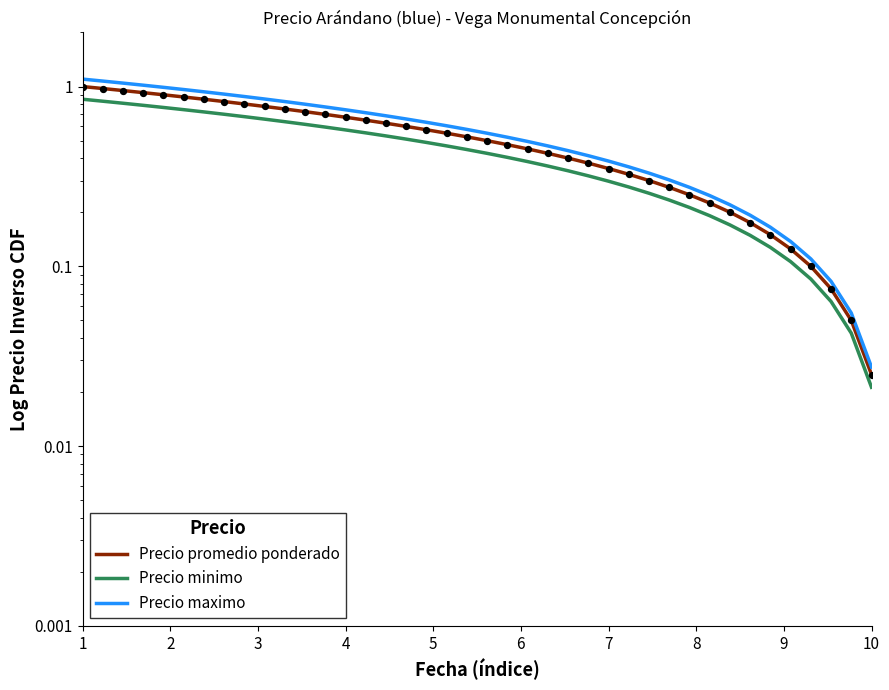

Which series reaches the maximum Y coordinate?

Precio maximo